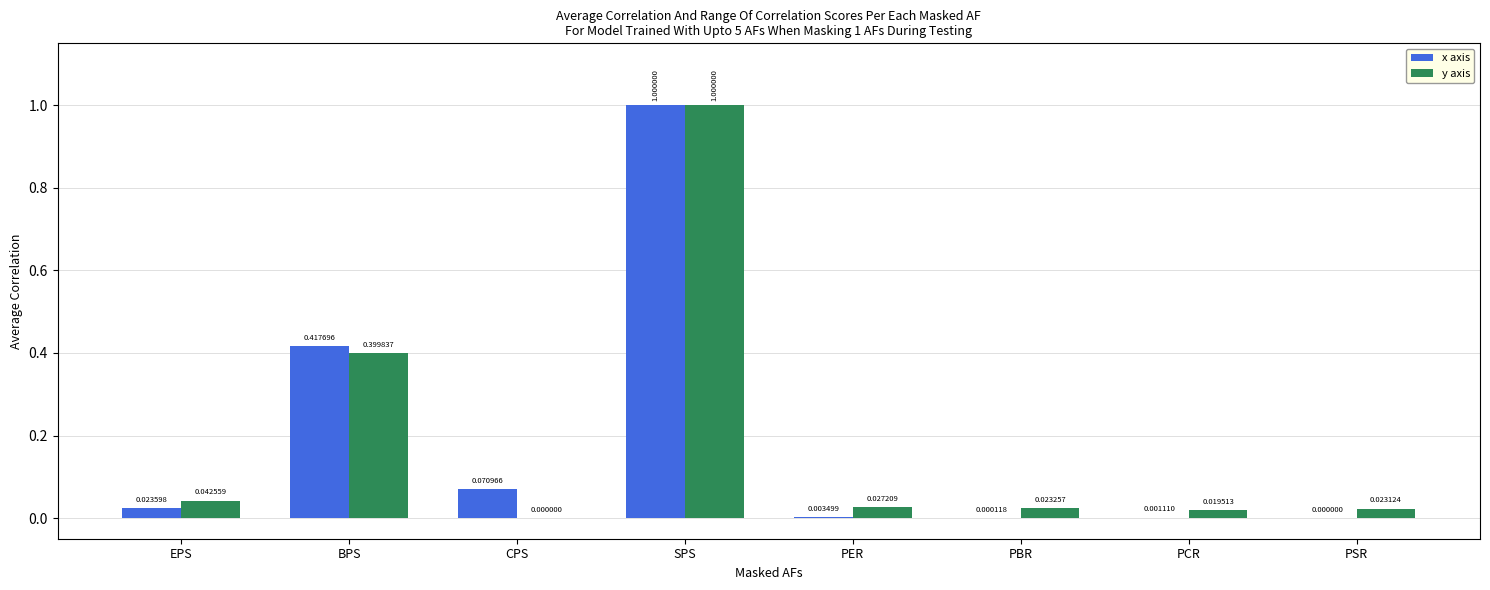

What is the sum of all y axis values?

1.5